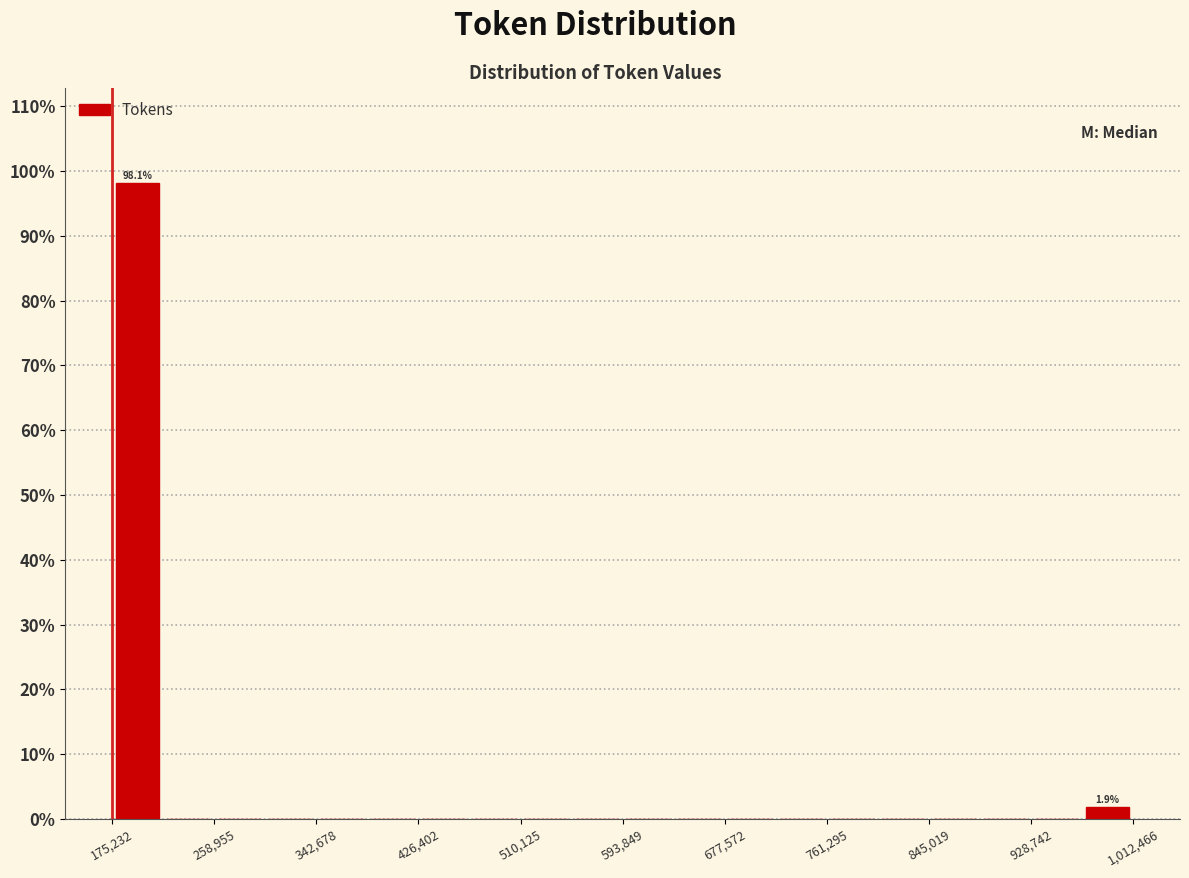

Over which range of the x-axis is the bar tallest?

180000 to 220000